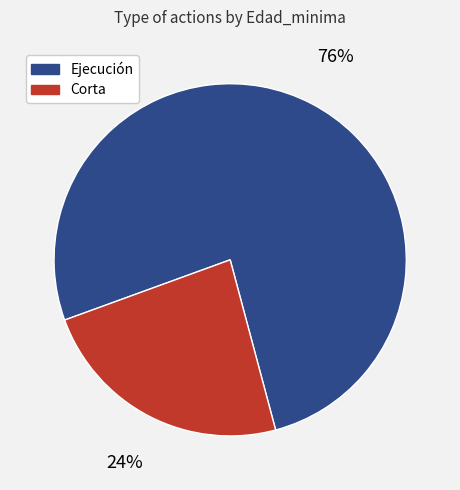

To the nearest percent, what is the average slice percentage?

50%